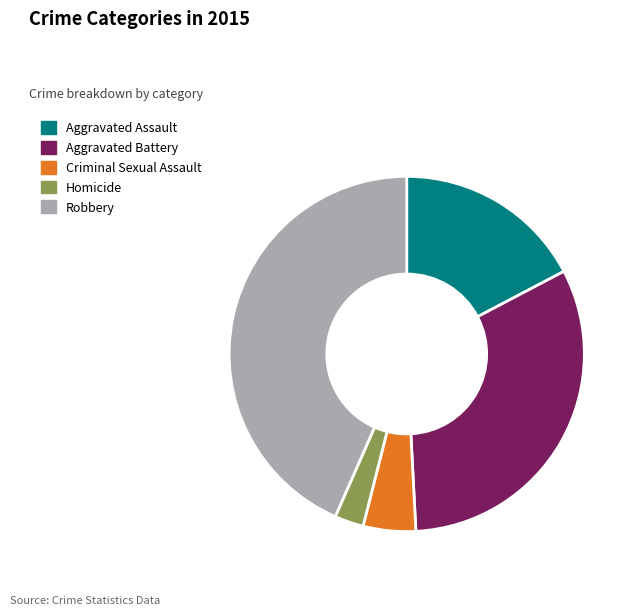

Does Aggravated Assault represent more than half of the total?

No